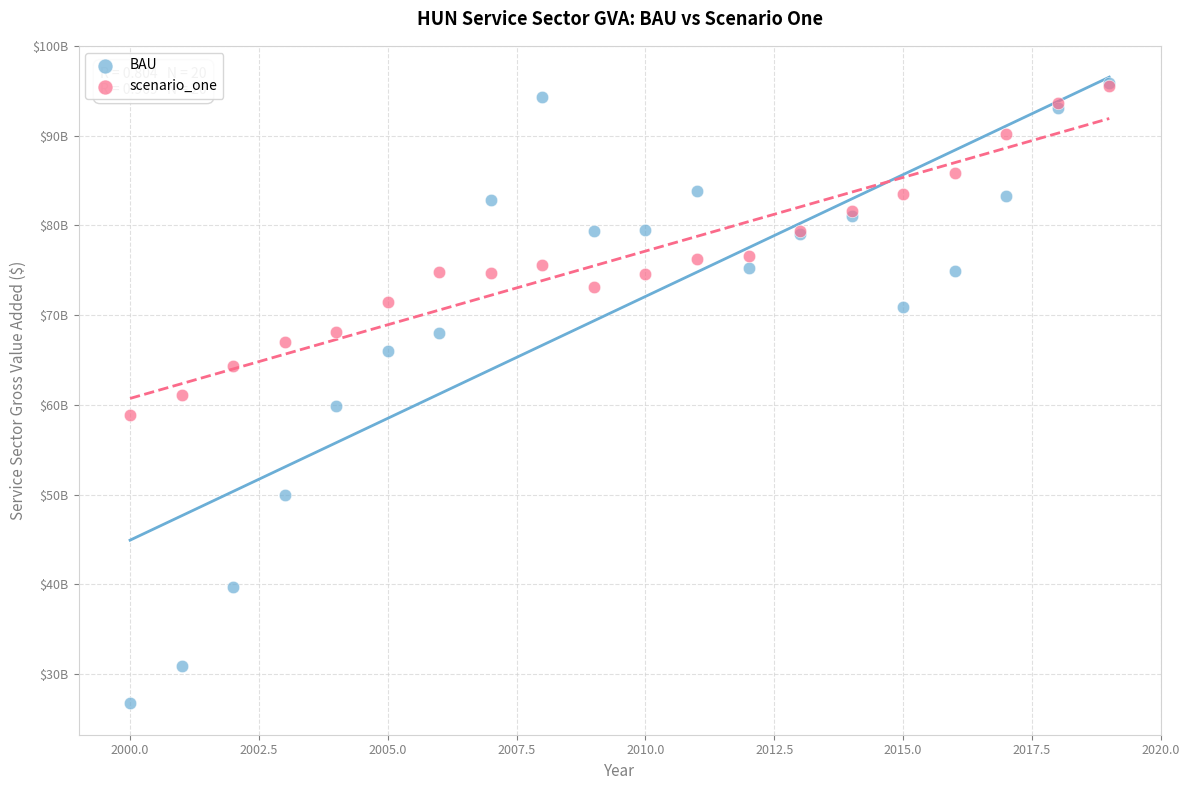

Which series has the largest Y range (max minus min)?

BAU